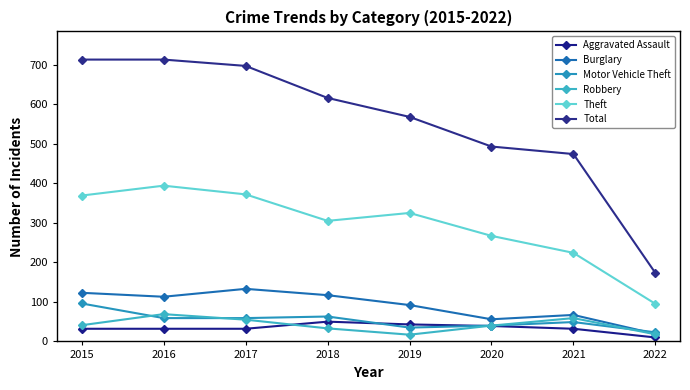

Is this an area chart (filled region under the line)?

No